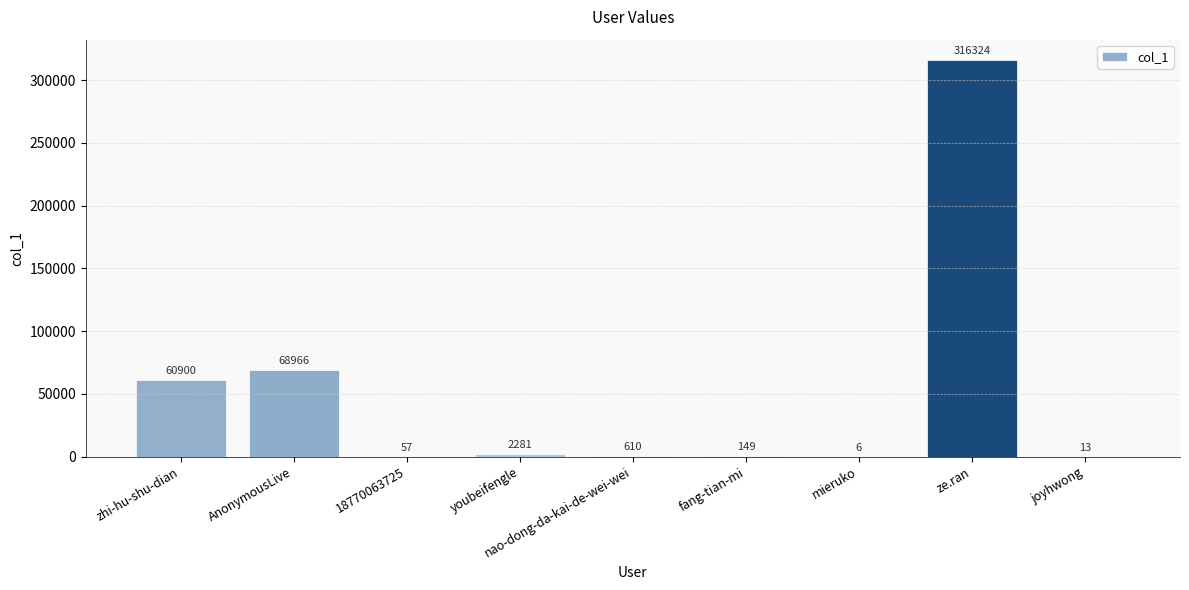

Reading left to right, what are all the values shown in this chart?

60900	68966	57	2281	610	149	6	316324	13